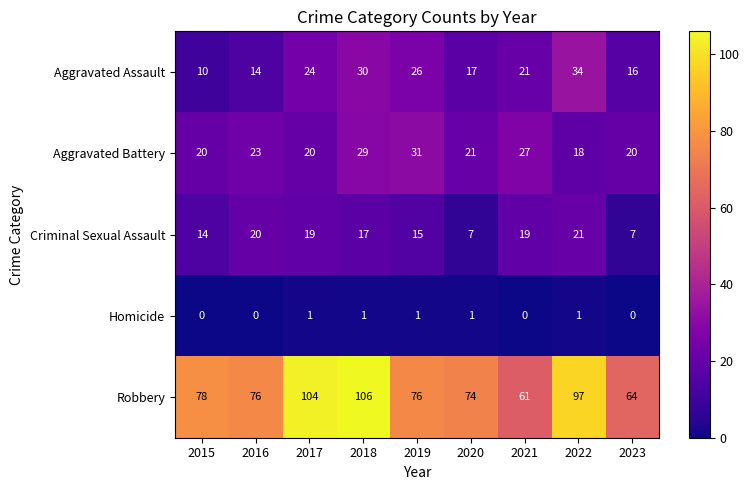

At which category is the sum across all series the highest?

2018